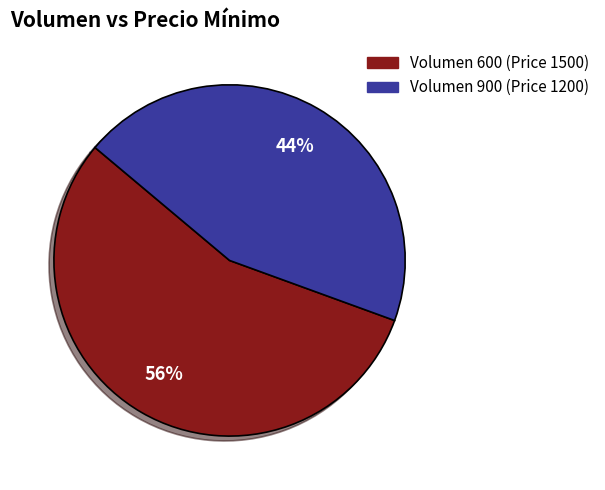

To the nearest percent, what is the average slice percentage?

50%